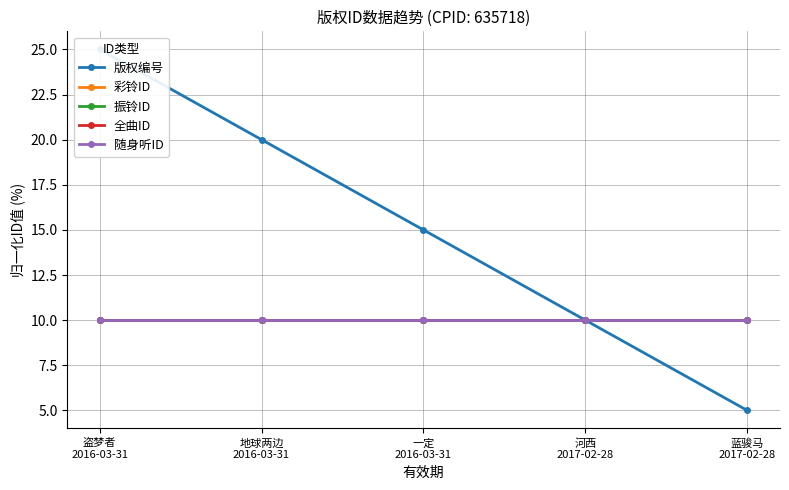

Reading left to right, list all the values displayed in this chart.

版权编号: 25	20	15	10	5
彩铃ID: 10	10	10	10	10
振铃ID: 10	10	10	10	10
全曲ID: 10	10	10	10	10
随身听ID: 10	10	10	10	10